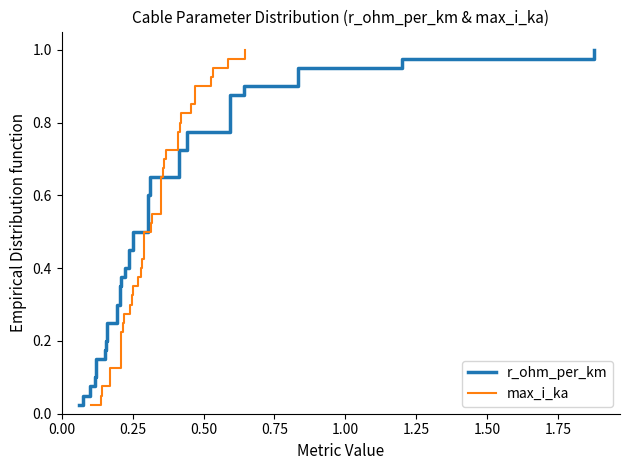

The value of max_i_ka at 0.75 is 0.1. True or false?

False